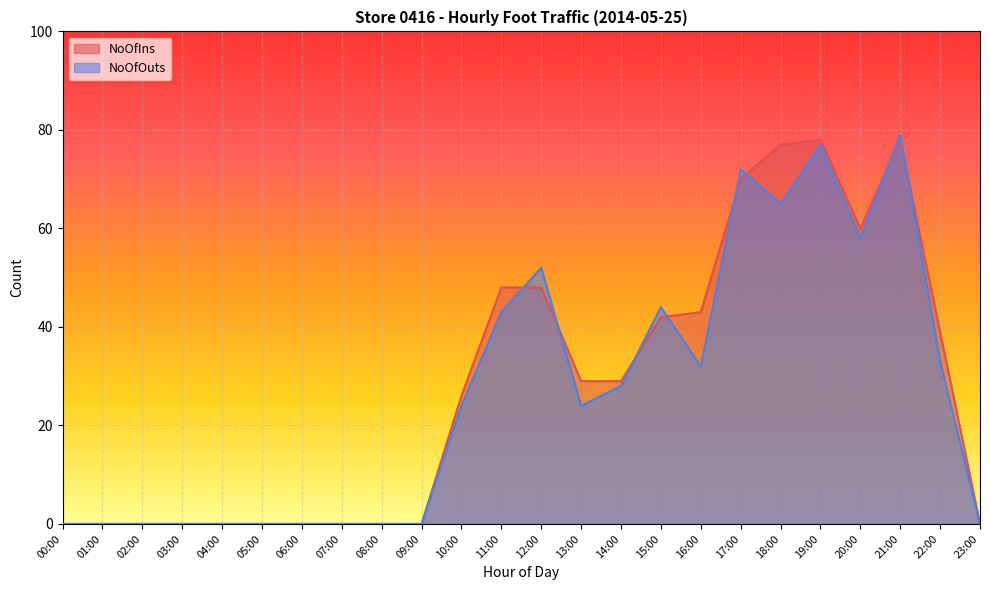

Rank the series by their average value, from lowest to highest.

NoOfOuts, NoOfIns